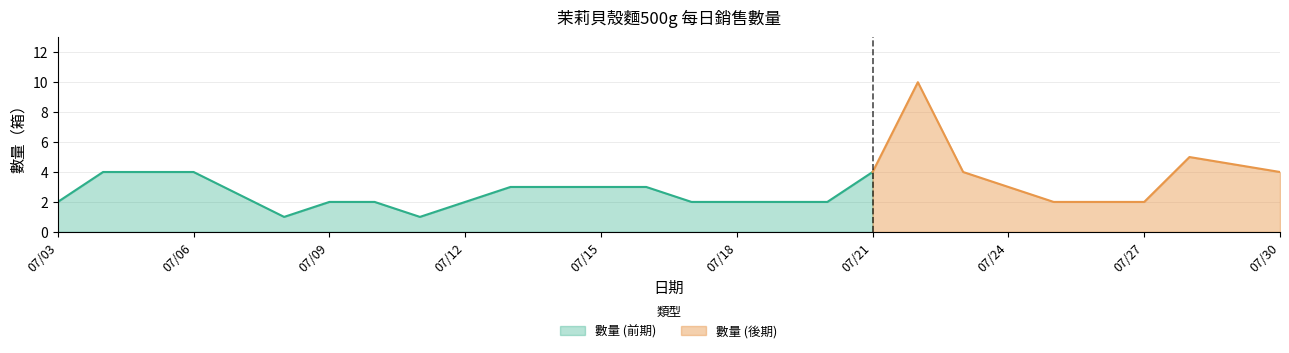

At which label does the data first exceed 3?

20200704